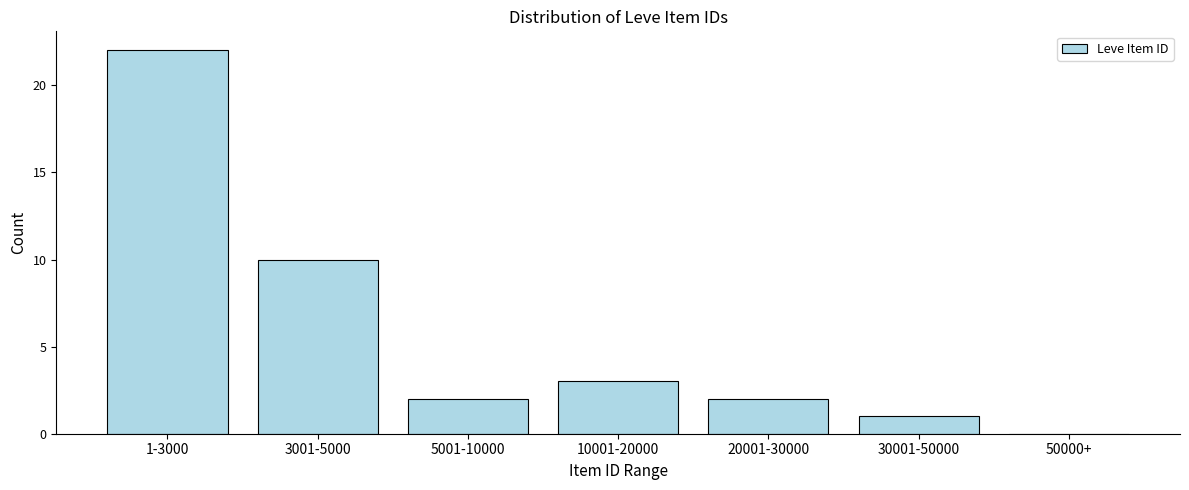

Reading left to right, list all the values displayed in this chart.

1-3000=22	3001-5000=10	5001-10000=2	10001-20000=3	20001-30000=2	30001-50000=1	50000+=0